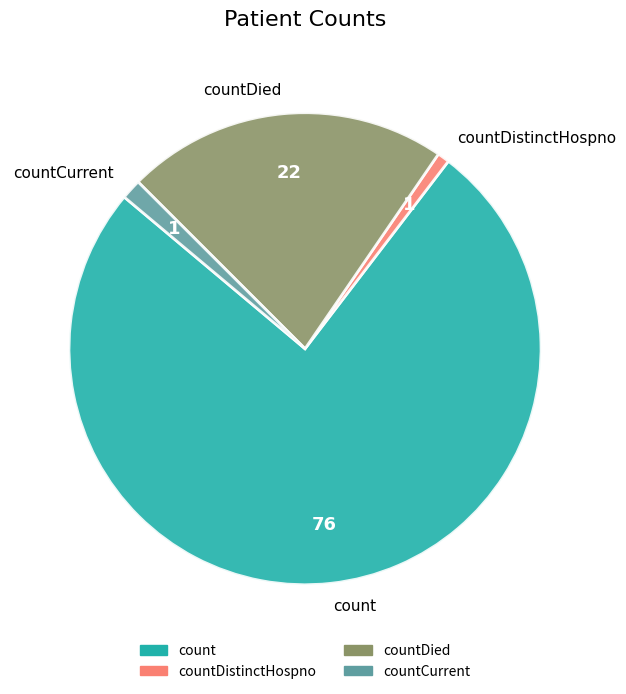

Which category has the biggest portion of the pie?

count